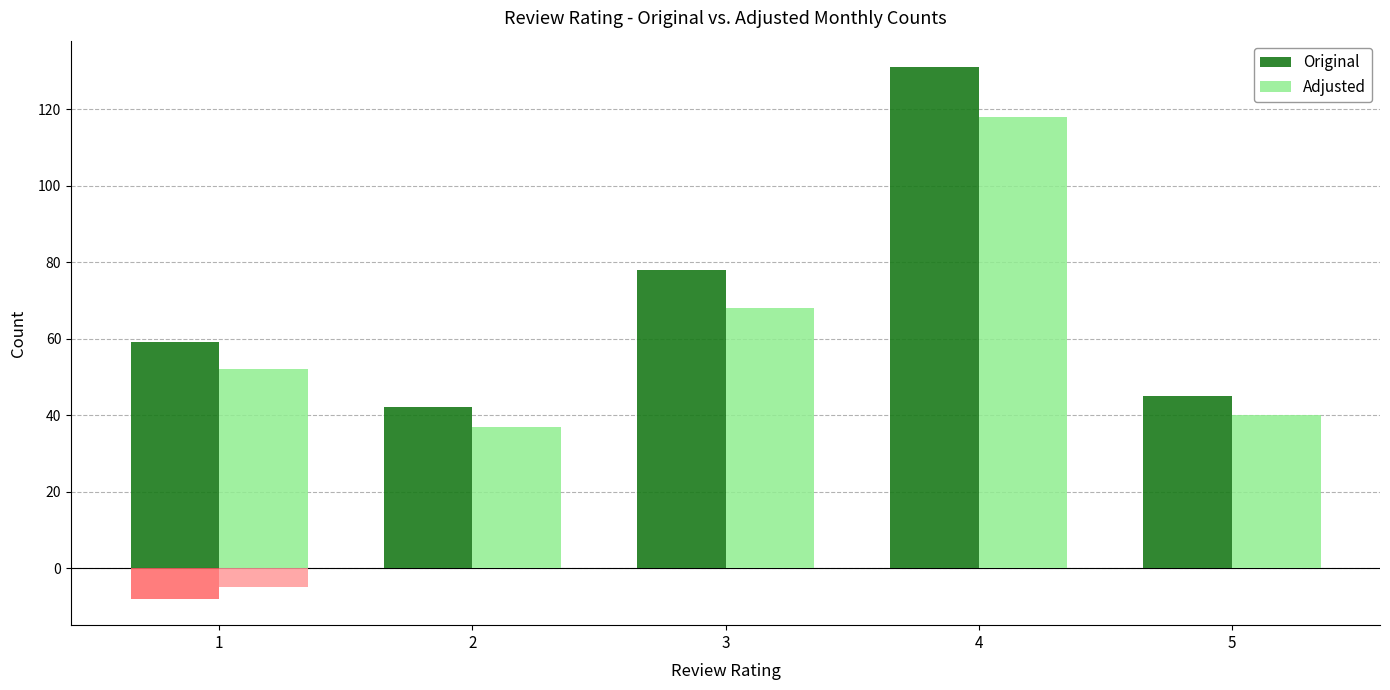

Does the chart contain stacked bars?

No